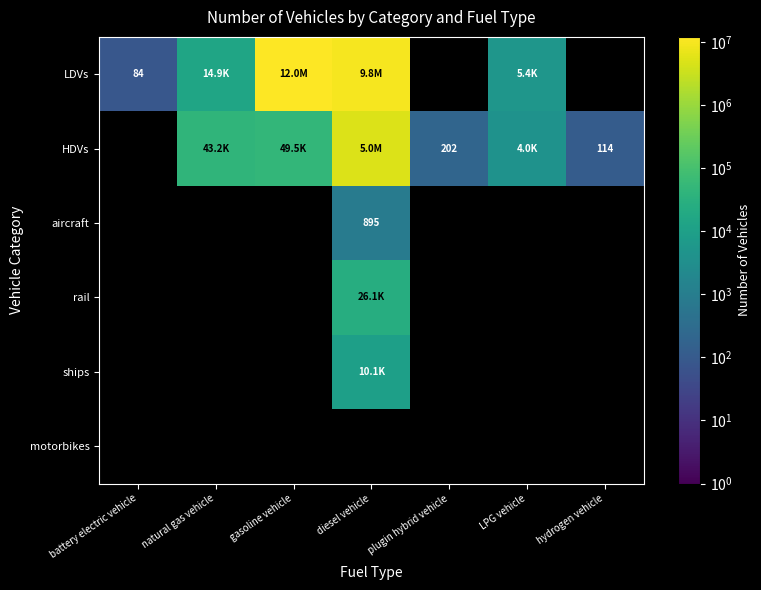

At how many categories does at least one series exceed 4823818?

2